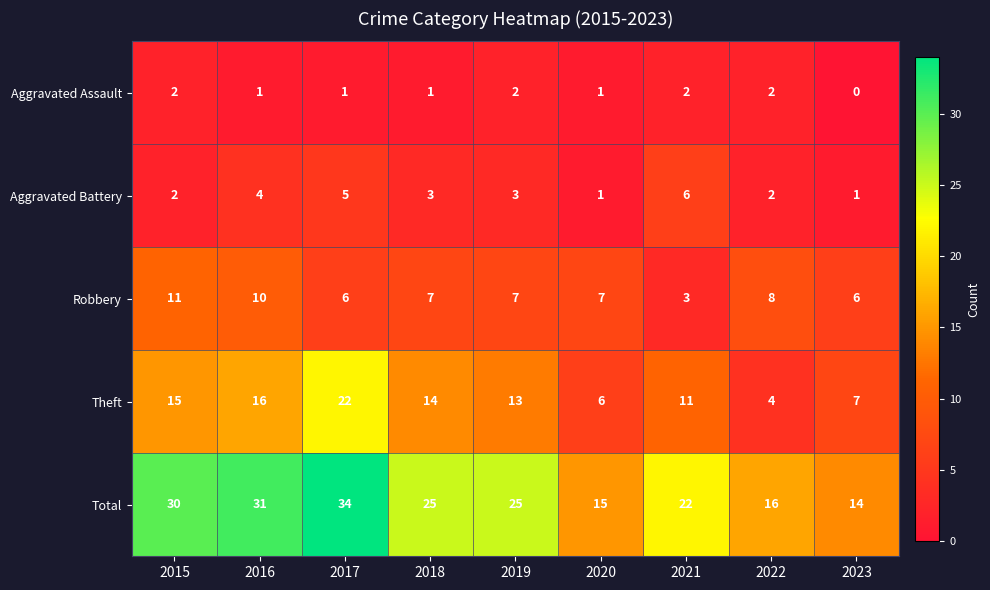

Which series has the largest range (max minus min)?

Total